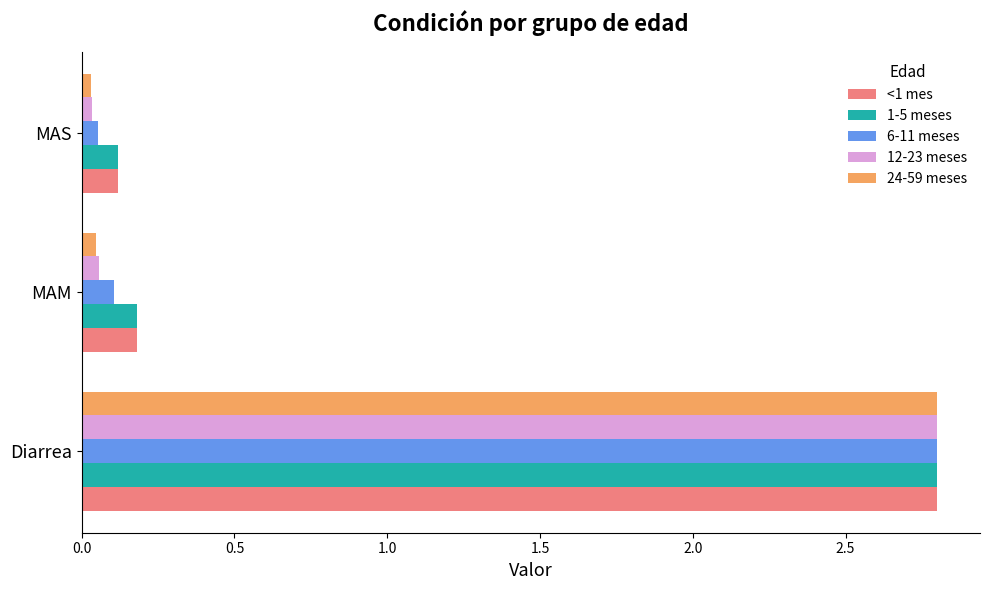

Is it true that 1-5 meses equals 1.0 at Diarrea?

False